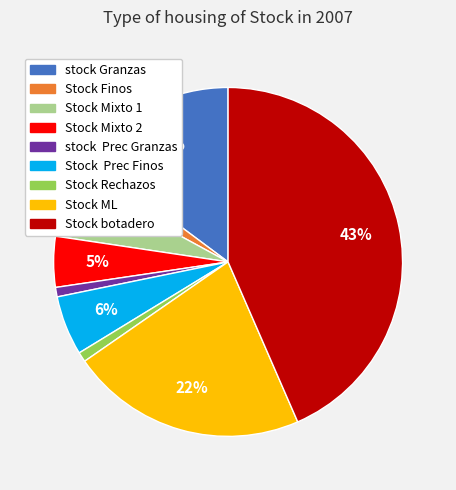

To the nearest percent, what portion does Stock Finos represent?

2%